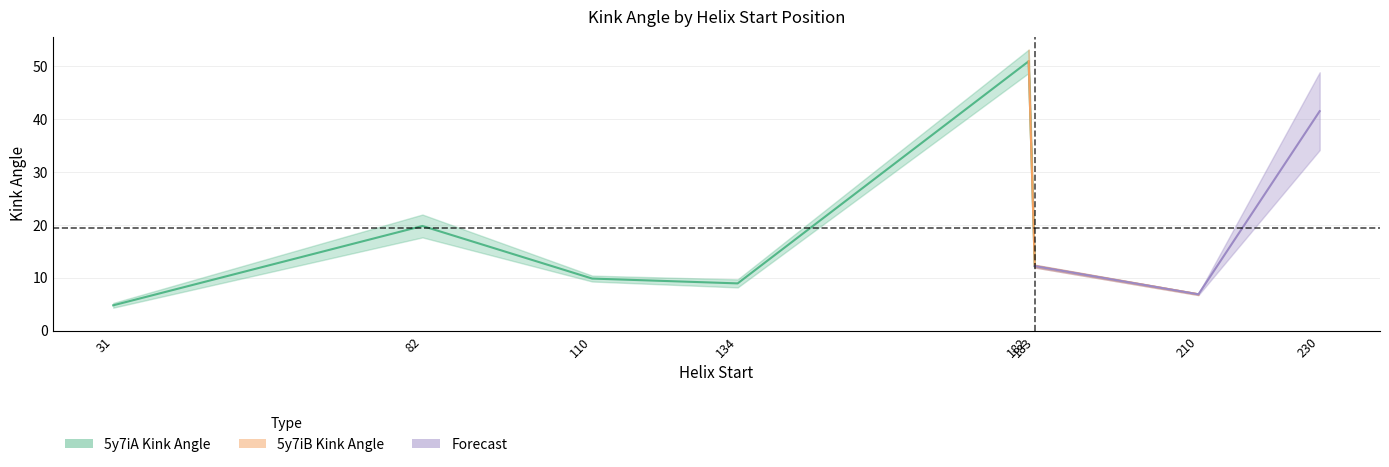

After their last crossing, which series has the higher values: 5y7iB_Kink_Angle or 5y7iA_Kink_Angle?

5y7iB_Kink_Angle